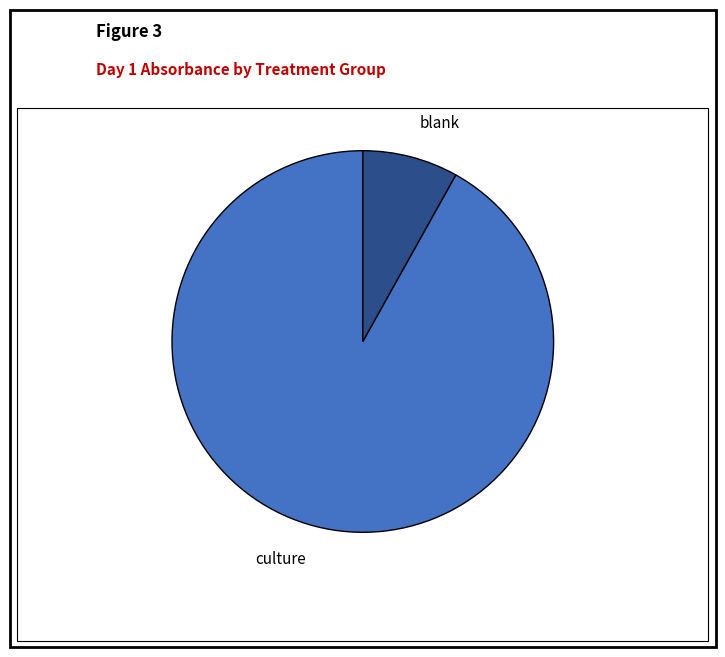

Which has a higher value, culture or blank?

culture